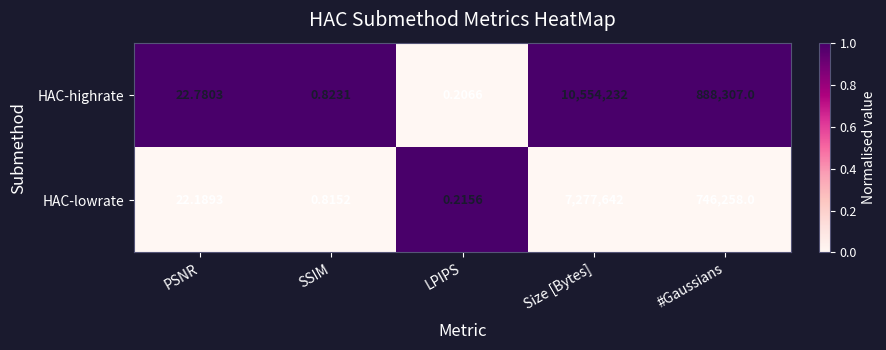

List the series in order of their peak value, lowest first.

HAC-lowrate, HAC-highrate